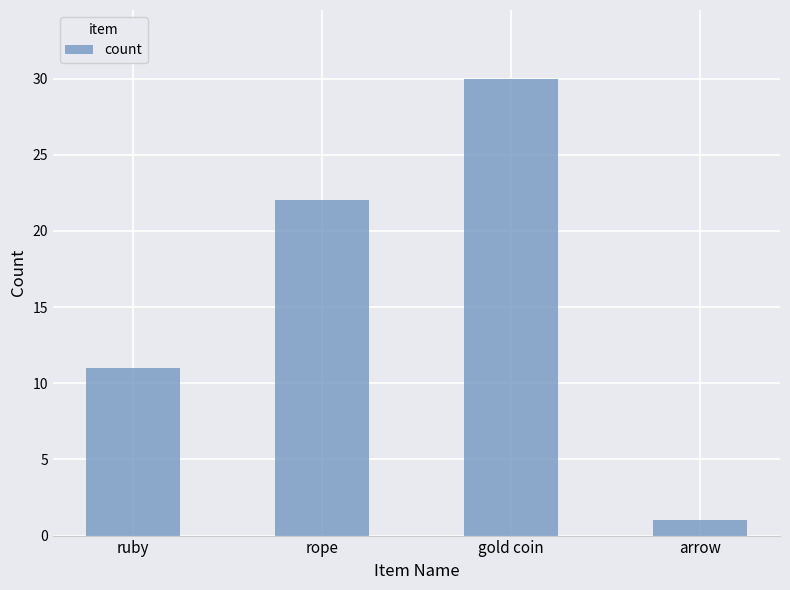

Which label corresponds to the largest value in the chart?

gold coin